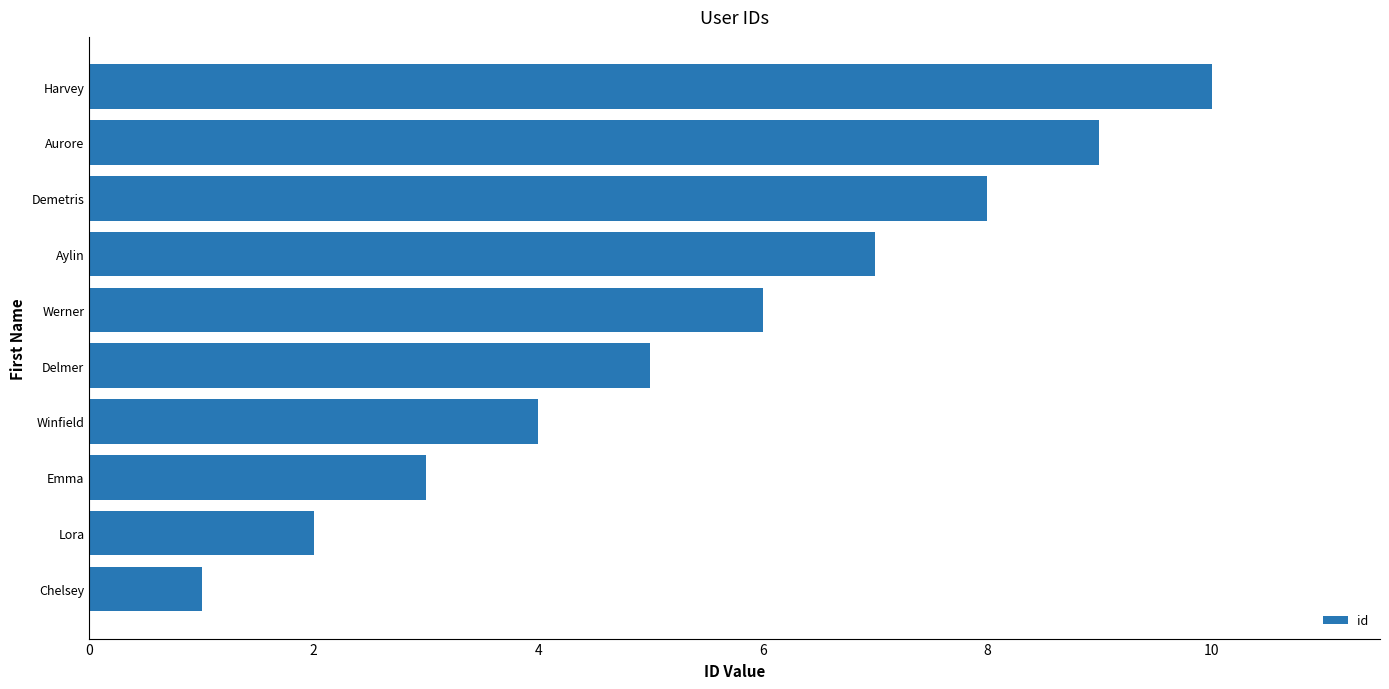

How many data points does each series have?

10